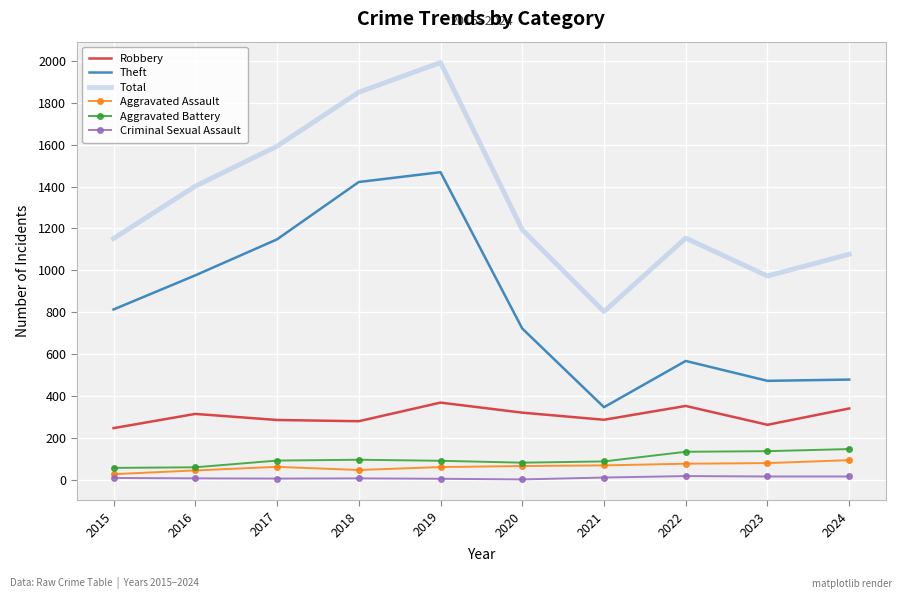

What is the spread (max minus min) of values at 2023?

958